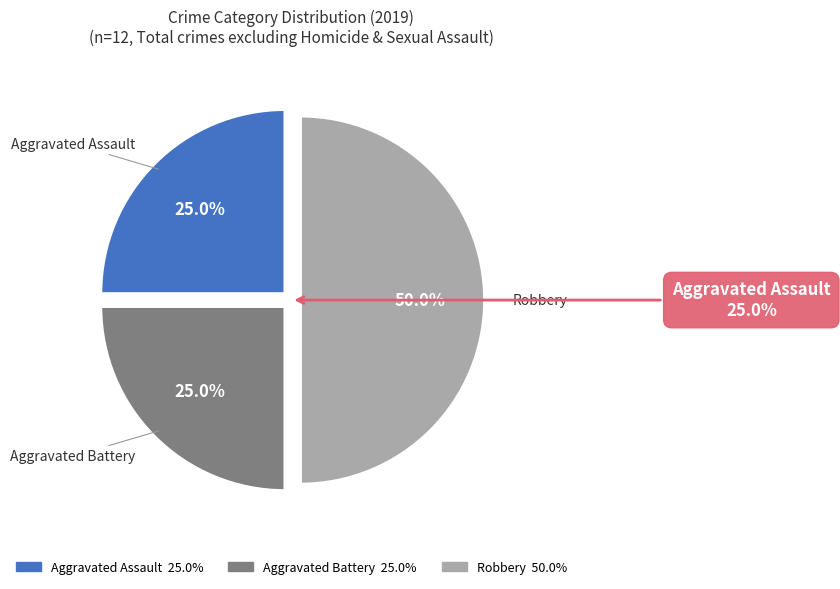

What is the largest slice in the pie chart?

Robbery